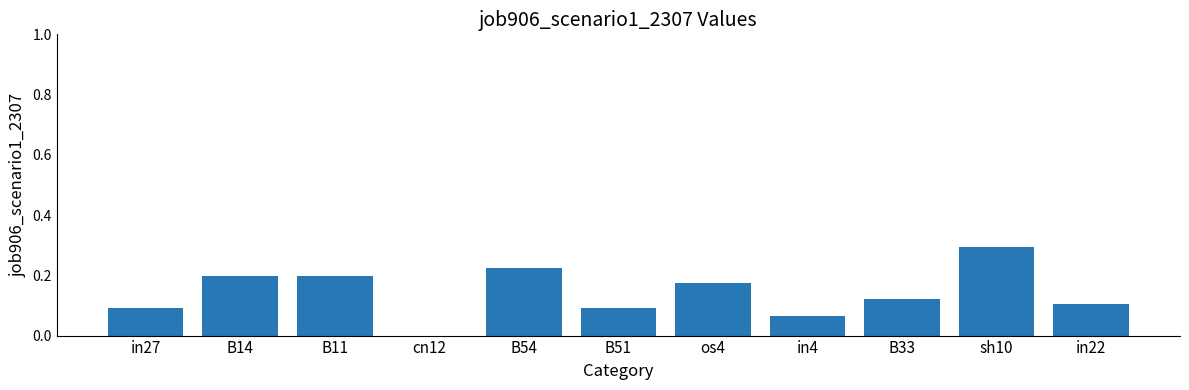

Between B51 and in4, which is larger?

B51